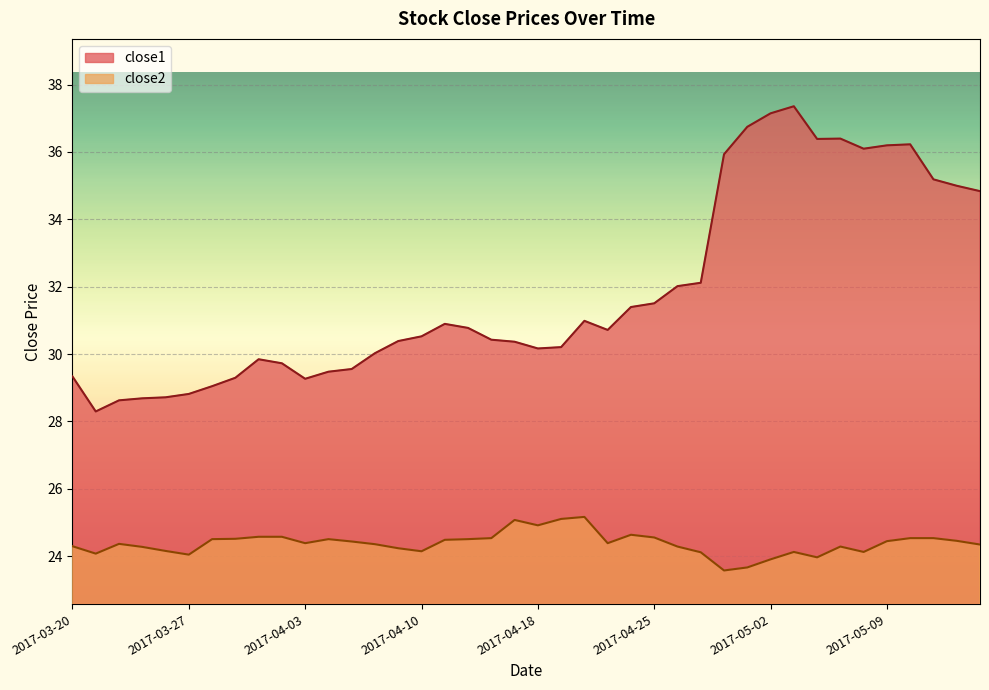

What is the label of the 14th point from the right?

2017-04-26